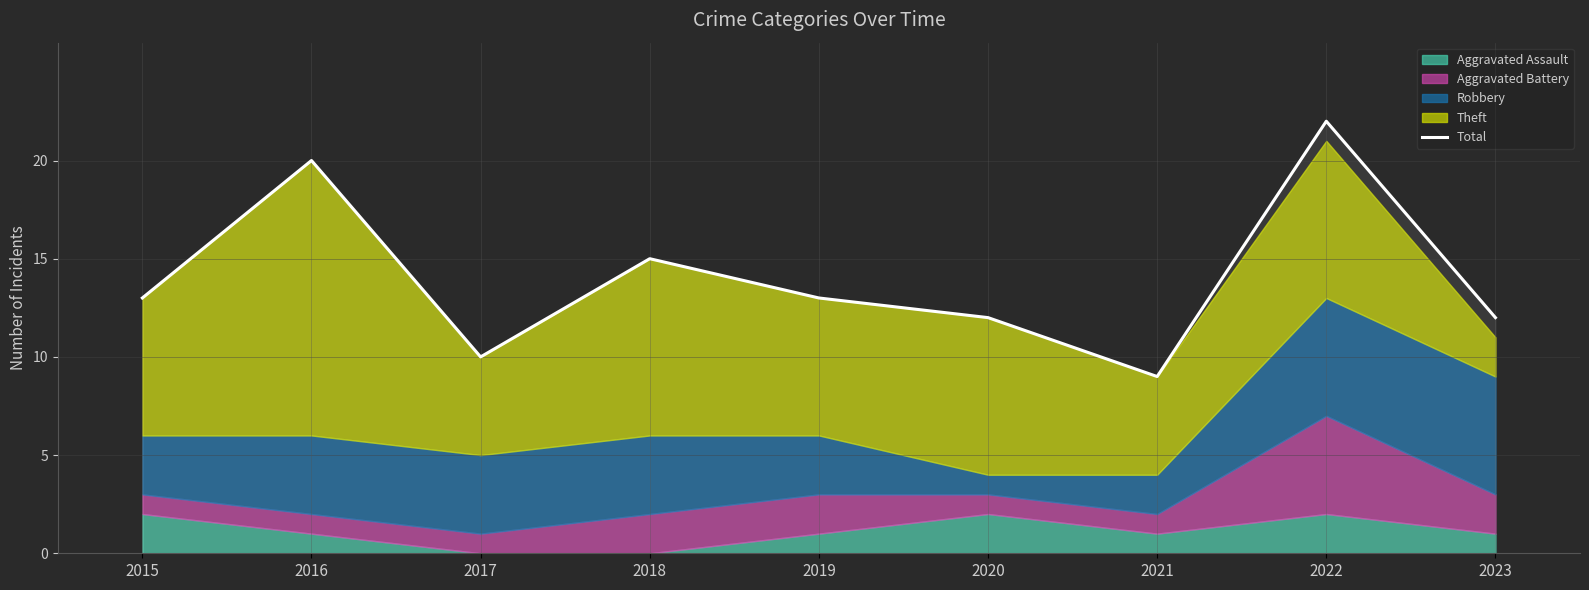

Rank the categories by value from lowest to highest.

2021, 2017, 2020, 2023, 2015, 2019, 2018, 2016, 2022